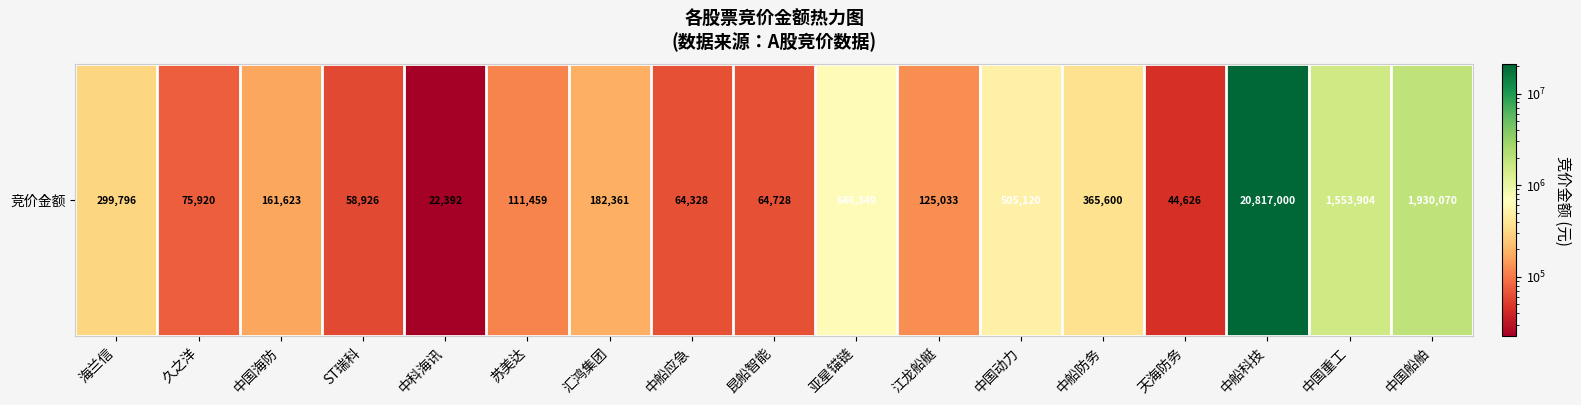

What is the difference between the values at 江龙船艇 and 昆船智能?

60305